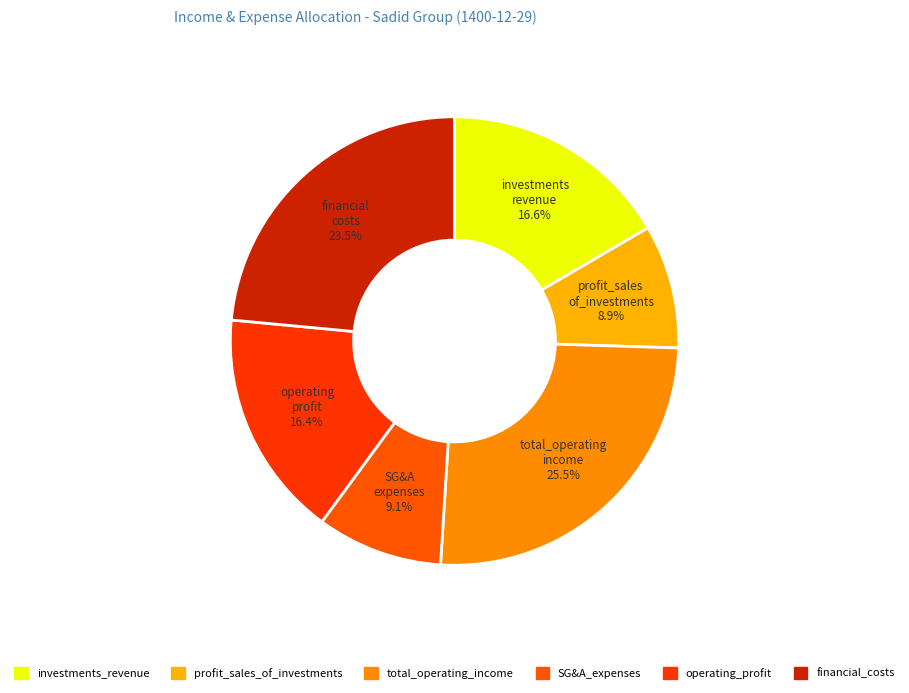

How many slices are in this pie chart?

6